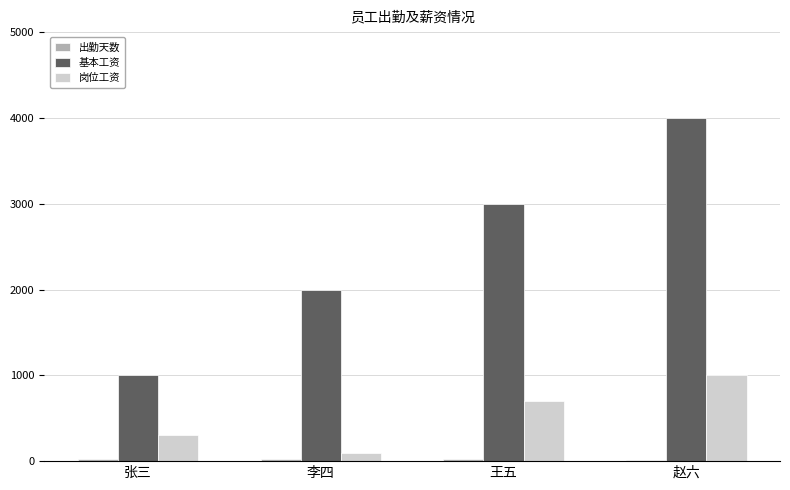

The value of 基本工资 at 赵六 is 2771. True or false?

False